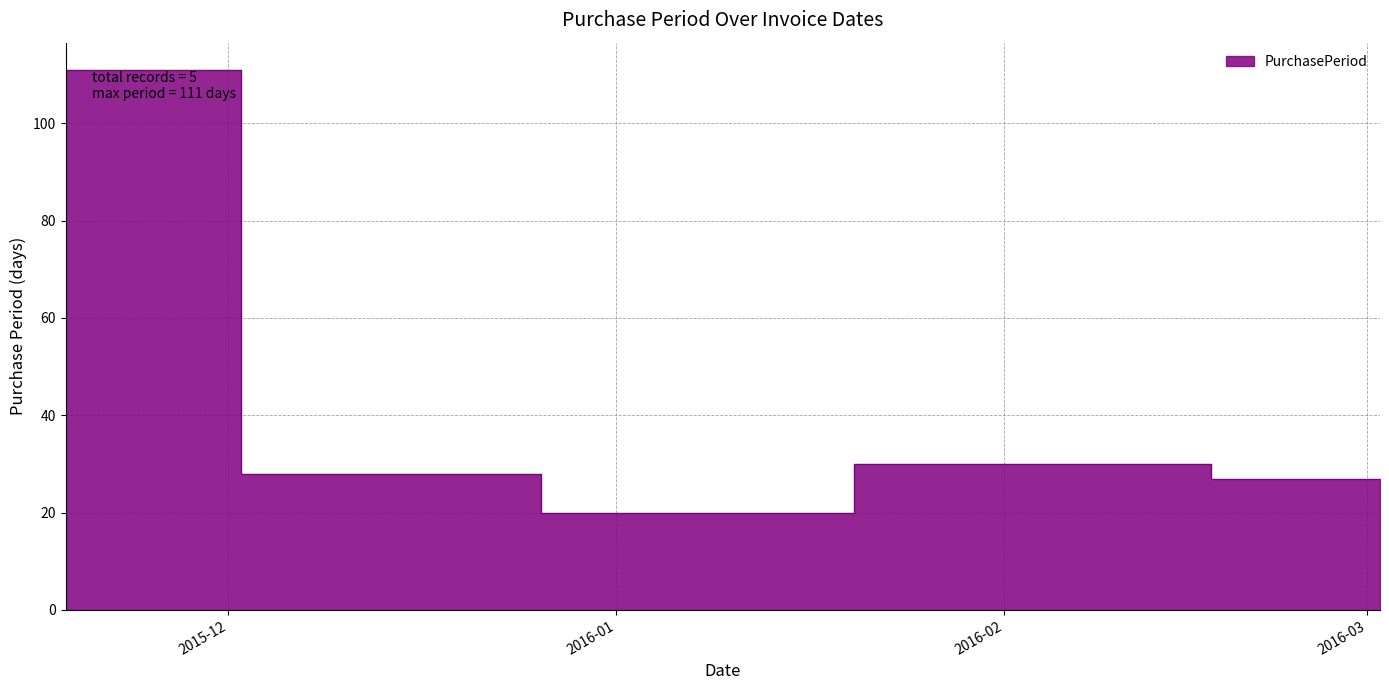

At which category does the chart reach its minimum across all series?

2016-01-05